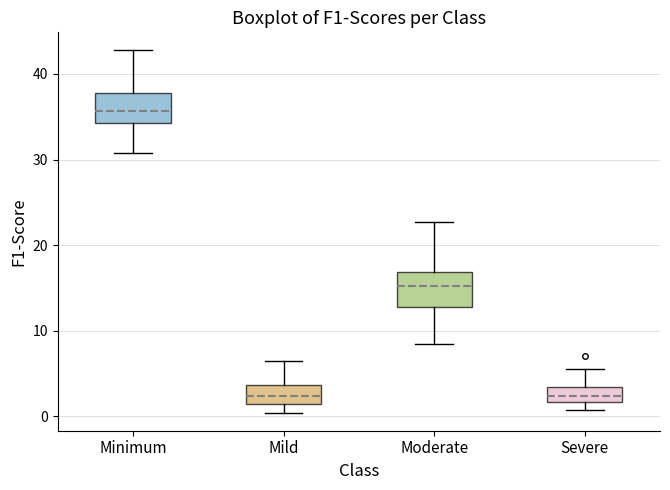

Where does the median line of the box for Mild sit on the y-axis? The values are not printed on the chart, so give them approximately, as read against the axis.

2